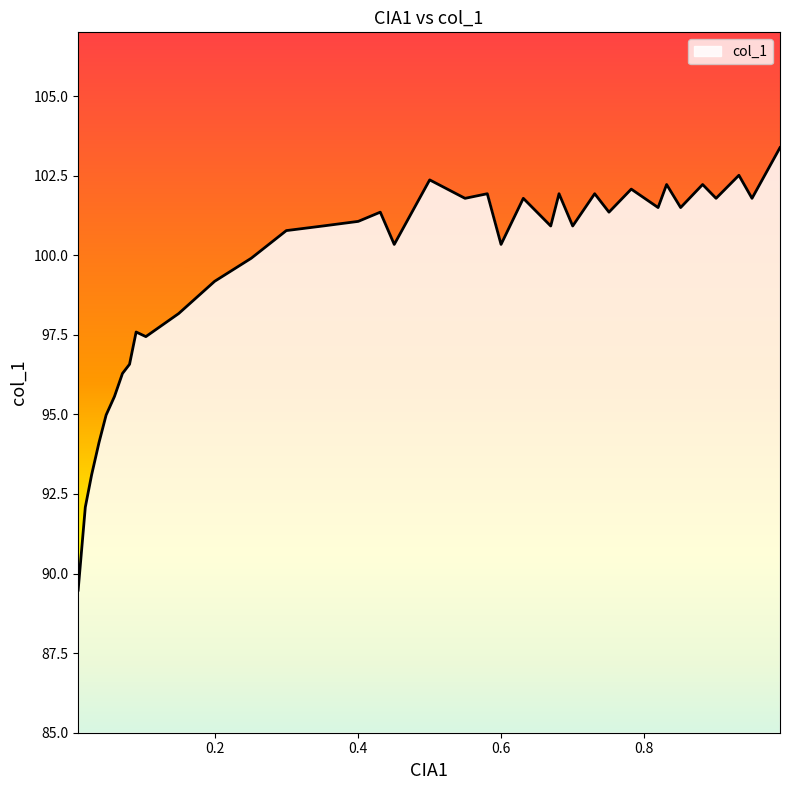

Does the chart display data point markers on the line(s)?

No